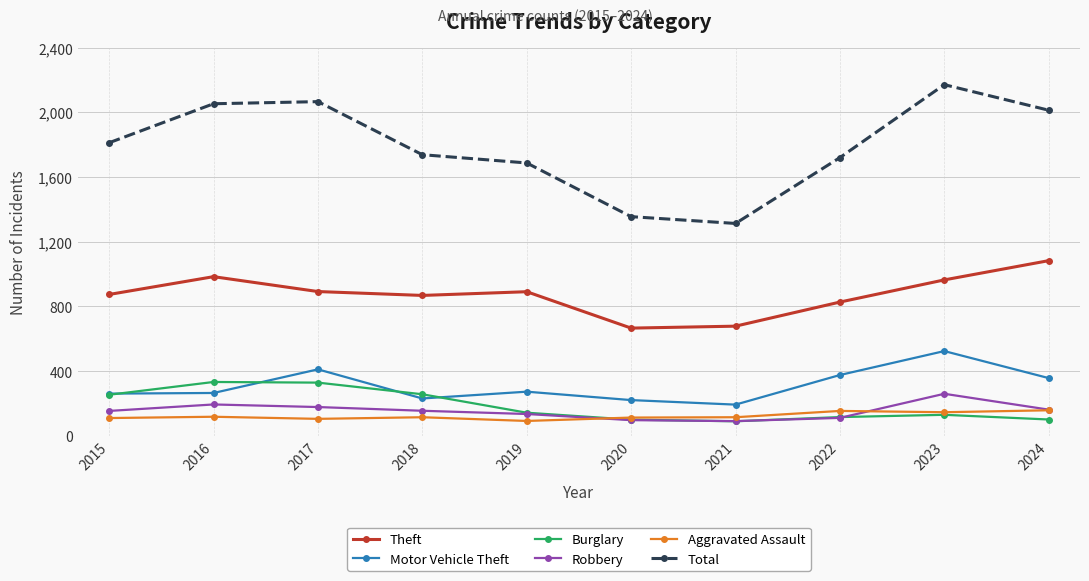

What is the value of the Total point at the 6th from the left?

1355